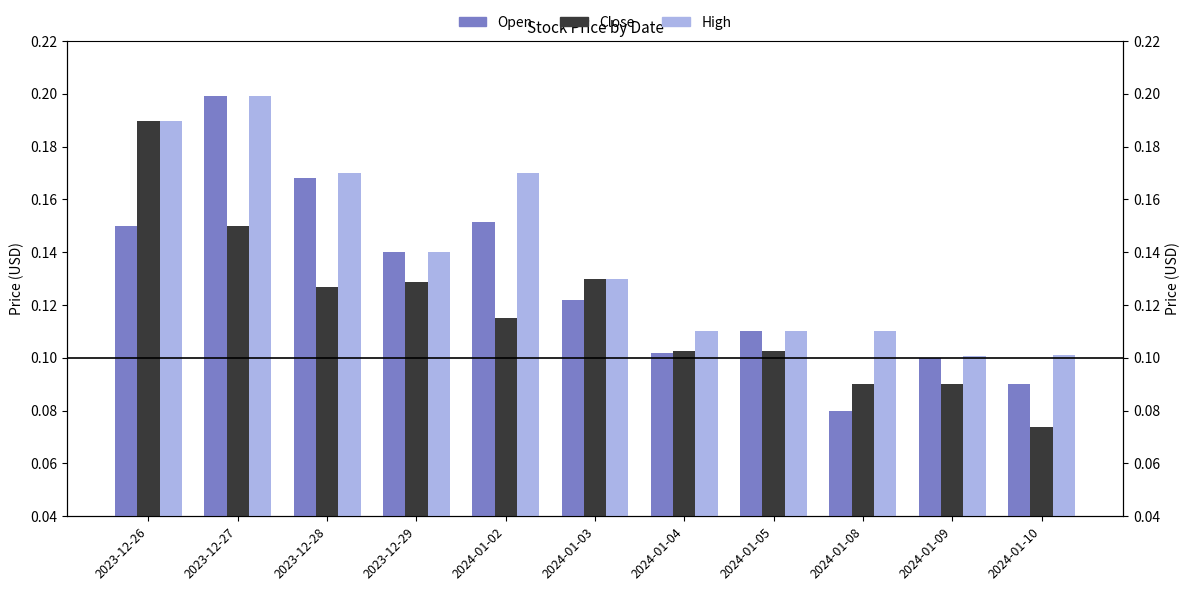

Rank the categories by Close value from lowest to highest.

2024-01-10, 2024-01-08, 2024-01-09, 2024-01-04, 2024-01-05, 2024-01-02, 2023-12-28, 2023-12-29, 2024-01-03, 2023-12-27, 2023-12-26